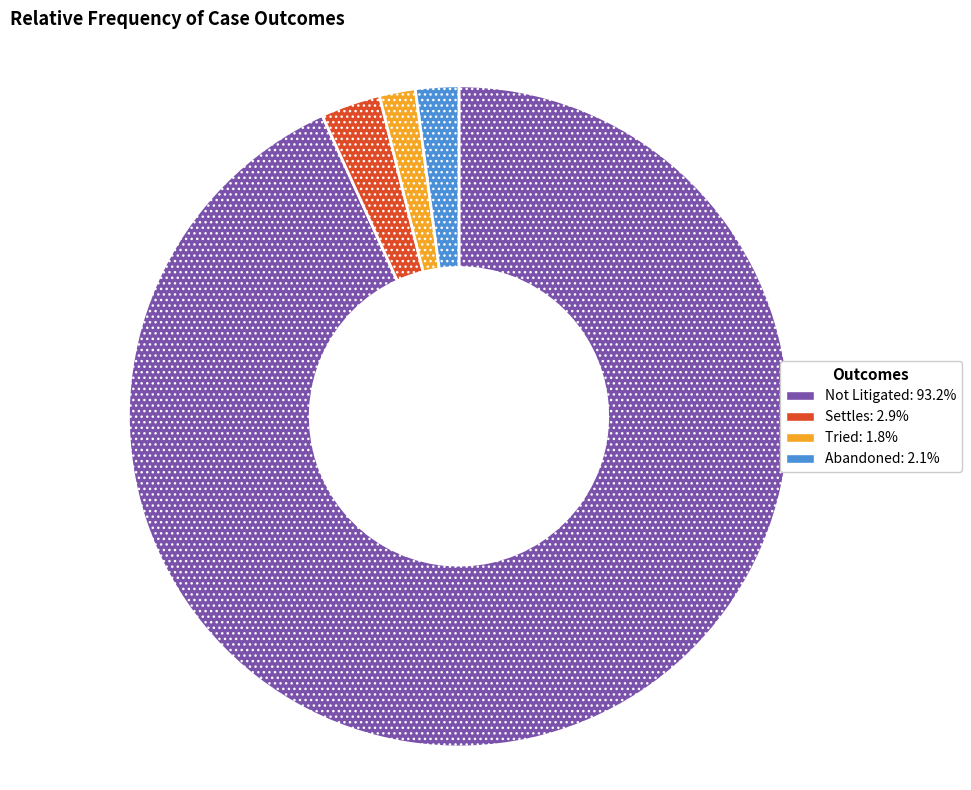

Do Abandoned and Tried together represent more than half of the pie?

No